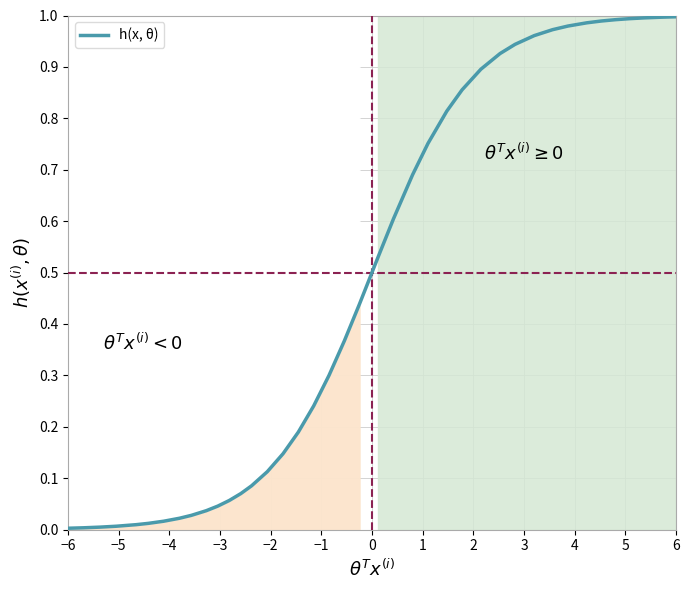

Reading left to right, extract all data points from this chart.

0.0	0.0	0.0	0.0	0.0	0.0	0.0	0.0	0.0	0.0	0.0	0.1	0.1	0.1	0.1	0.1	0.2	0.2	0.3	0.4	0.4	0.5	0.6	0.7	0.8	0.8	0.9	0.9	0.9	0.9	1.0	1.0	1.0	1.0	1.0	1.0	1.0	1.0	1.0	1.0